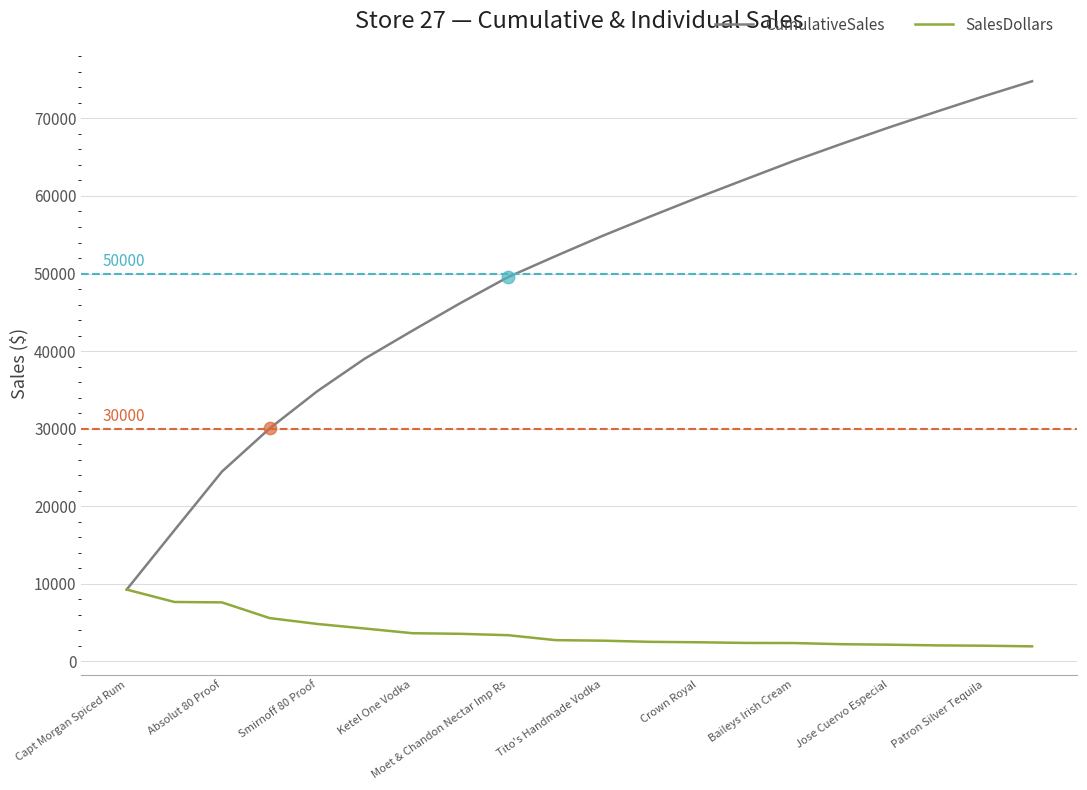

At how many categories does at least one series exceed 13186?

19